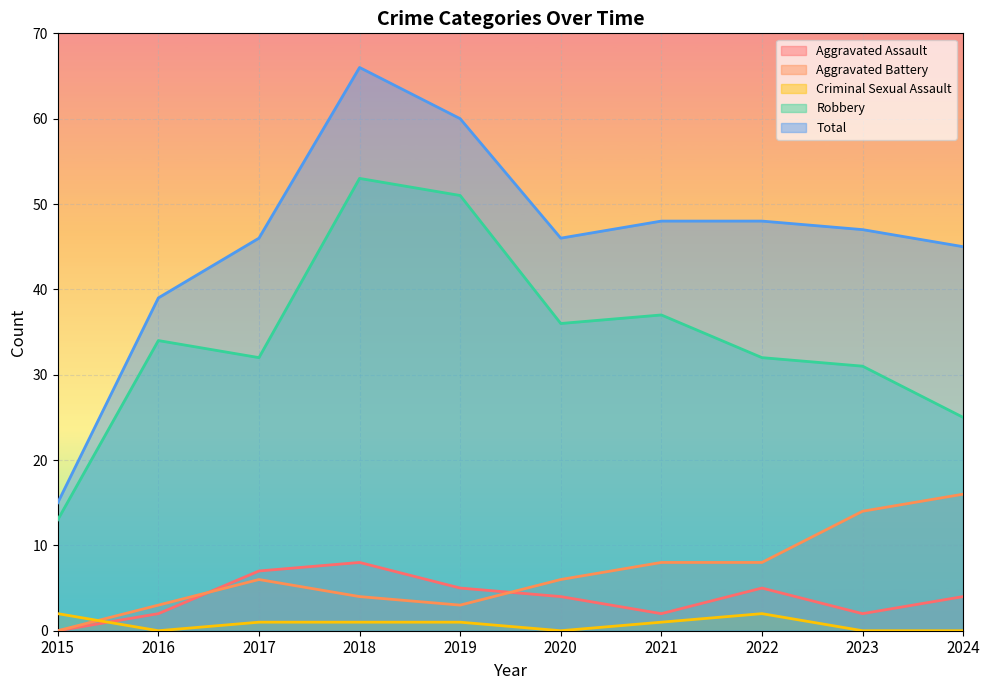

Reading right to left, transcribe all the data shown in this chart.

Aggravated Assault: 4	2	5	2	4	5	8	7	2	0
Aggravated Battery: 16	14	8	8	6	3	4	6	3	0
Criminal Sexual Assault: 0	0	2	1	0	1	1	1	0	2
Robbery: 25	31	32	37	36	51	53	32	34	13
Total: 45	47	48	48	46	60	66	46	39	15